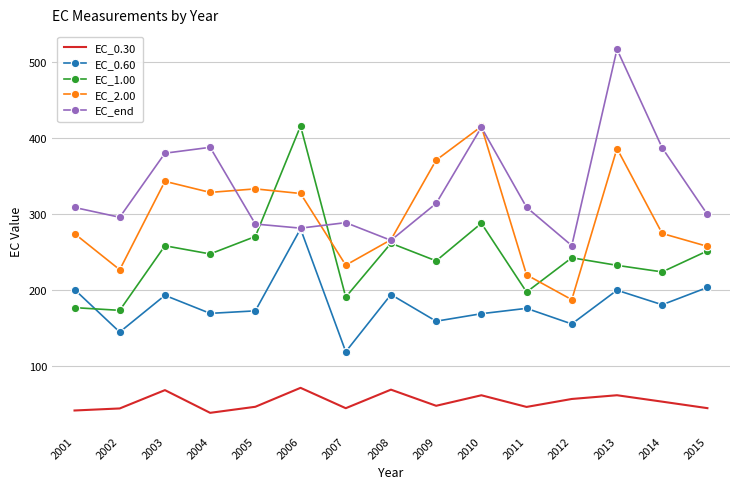

True or false: EC_0.30 has a value of 68.9 at 2003.

True